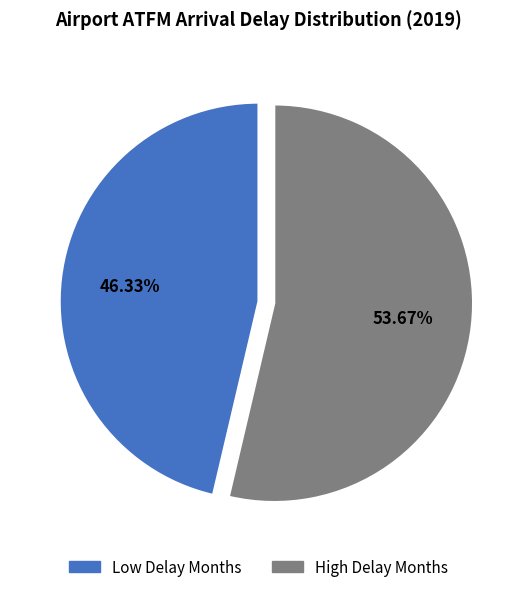

Does Low Delay Months account for over 50% of the chart?

No